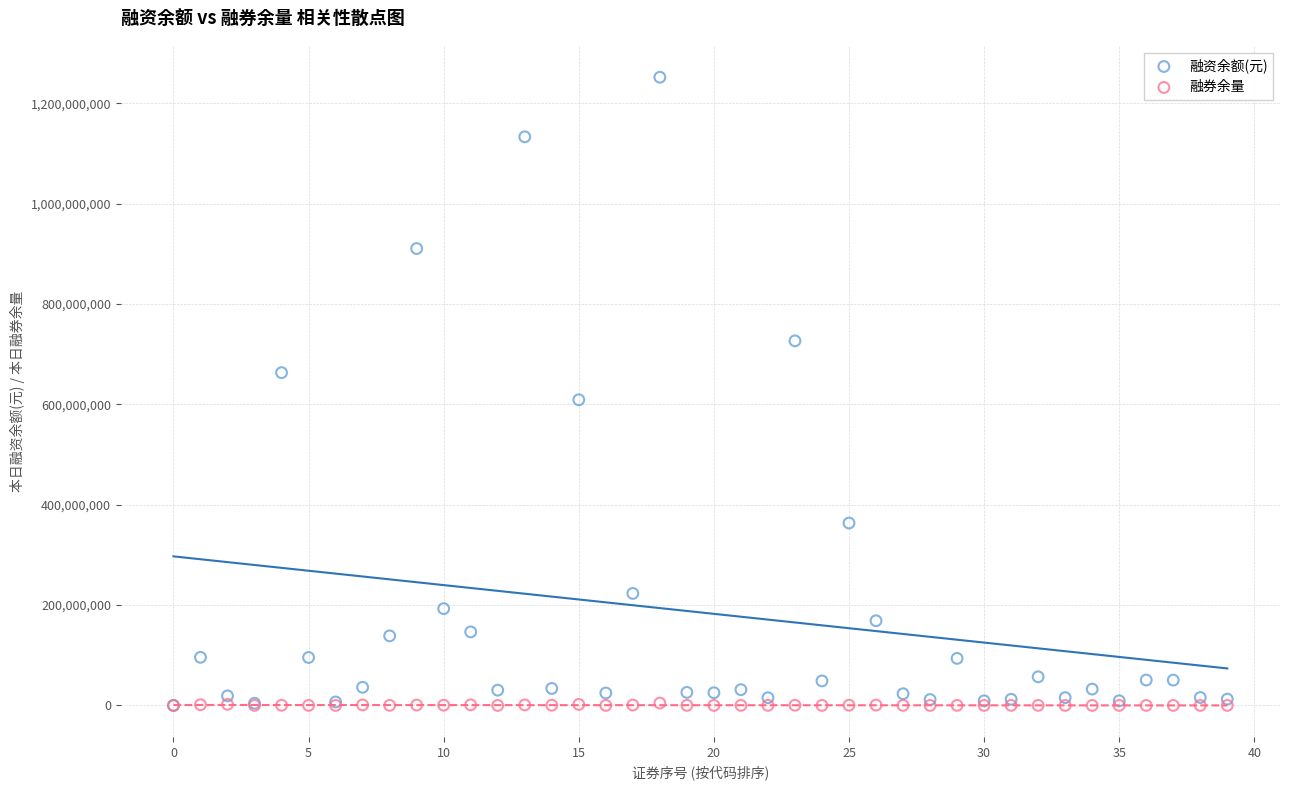

What are all the series names shown in the legend?

融资余额(元), 融券余量